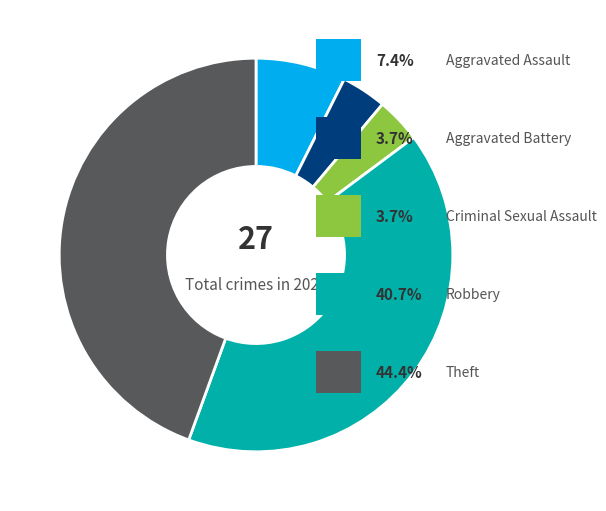

Does any single category account for the majority?

No